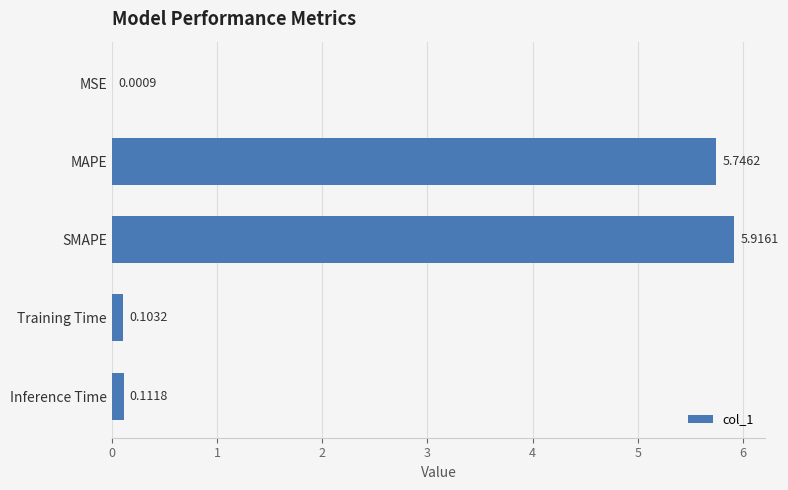

Between MAPE and SMAPE, which is larger?

SMAPE